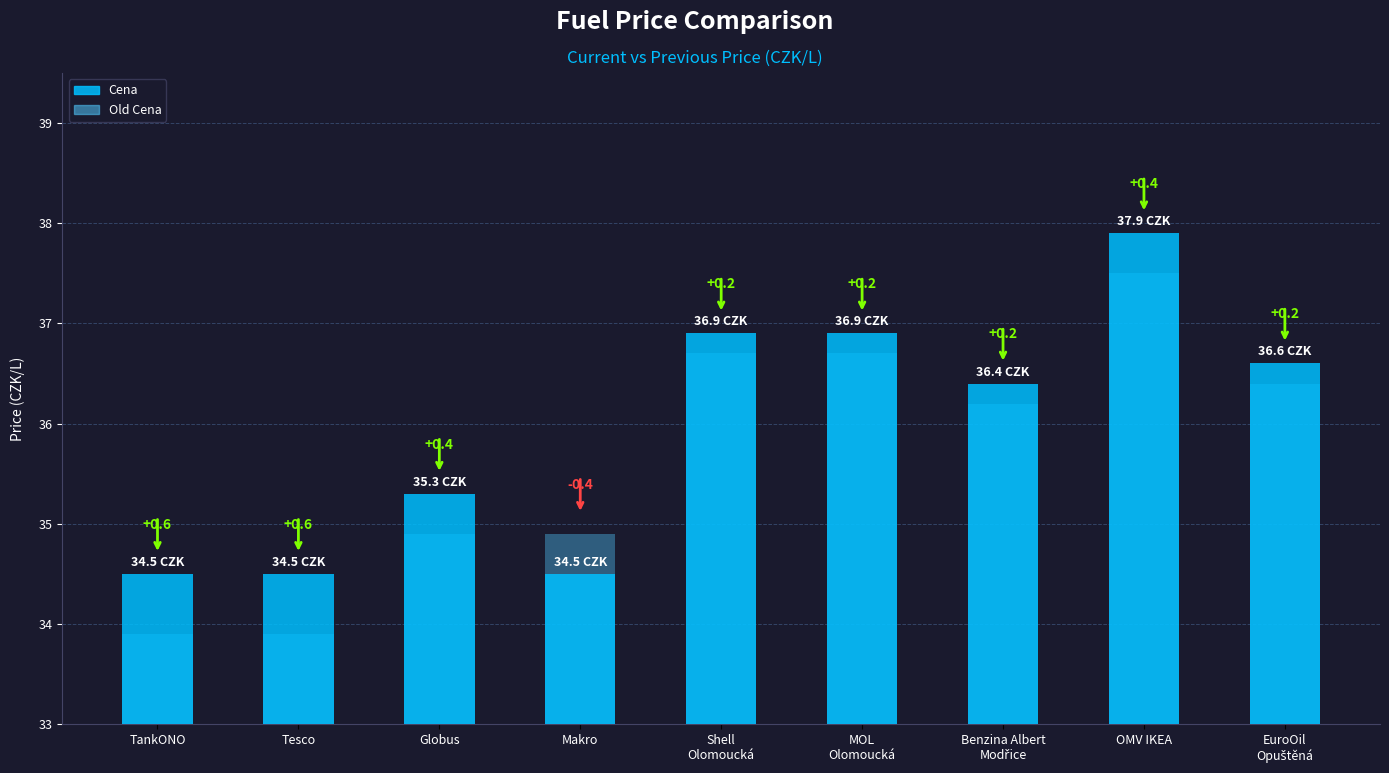

Which category has the highest value in the Cena series?

OMV IKEA